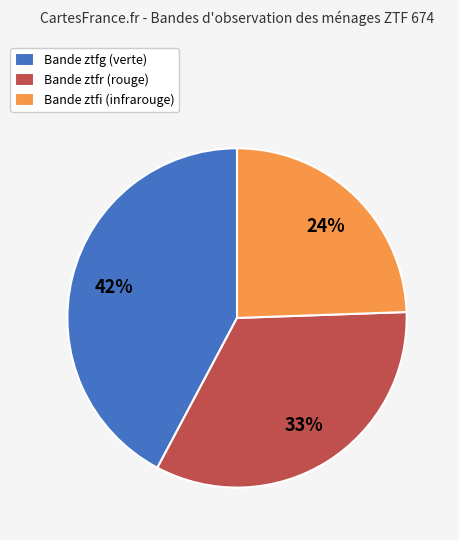

Count the number of slices in the pie.

3